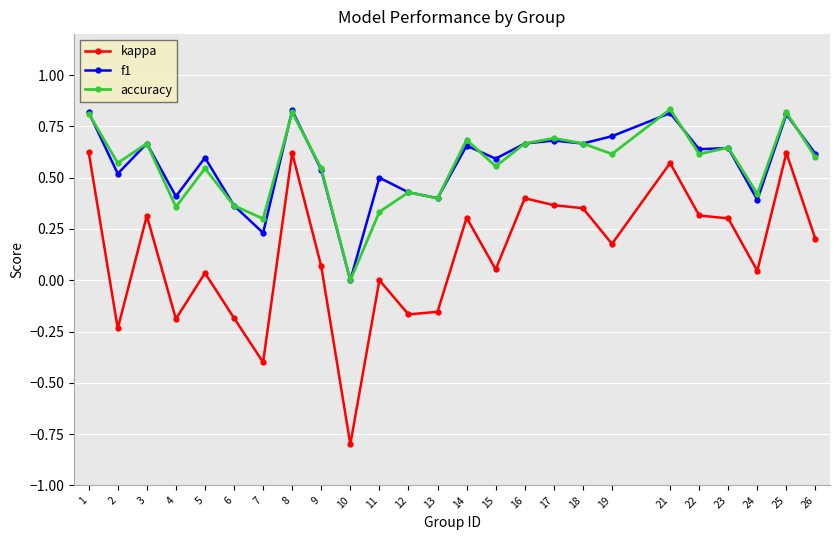

True or false: kappa and accuracy cross at least once.

False